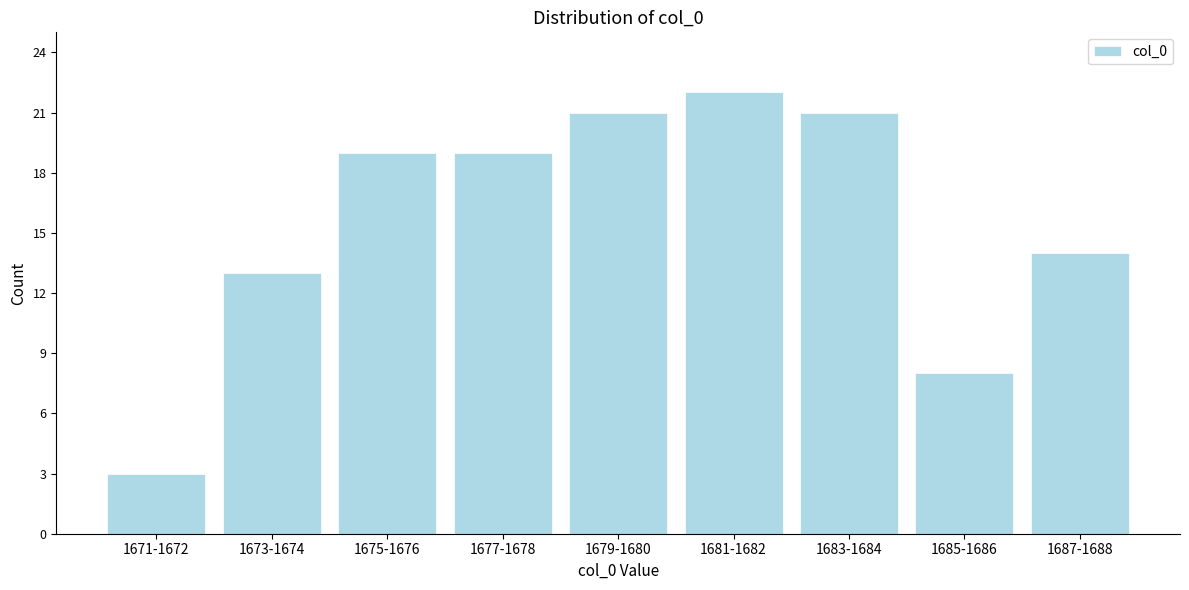

Reading left to right, list all the values displayed in this chart.

1671-1672=3	1673-1674=13	1675-1676=19	1677-1678=19	1679-1680=21	1681-1682=22	1683-1684=21	1685-1686=8	1687-1688=14